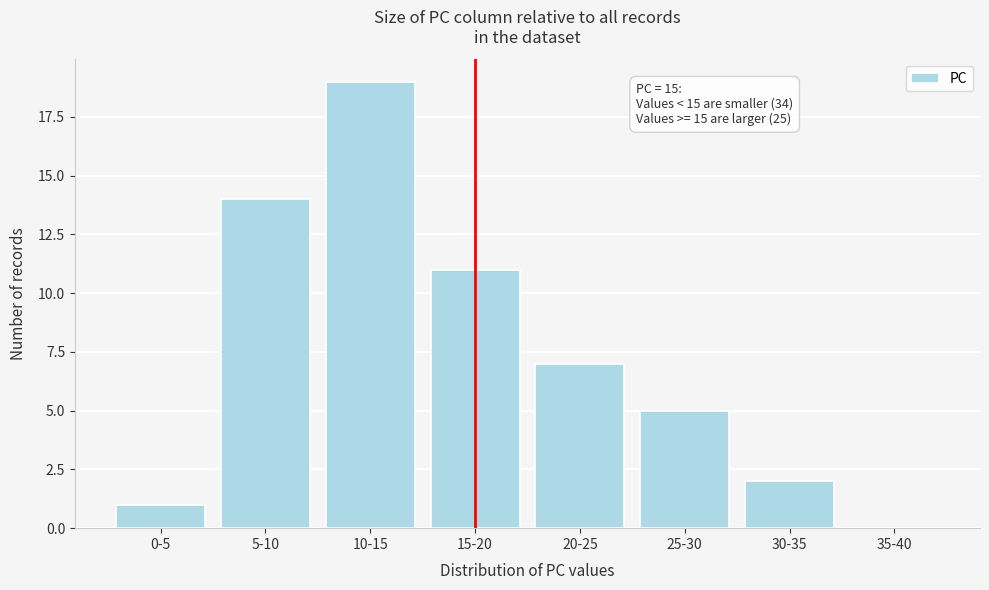

Reading right to left, what are all the values shown in this chart?

35-40=0	30-35=2	25-30=5	20-25=7	15-20=11	10-15=19	5-10=14	0-5=1